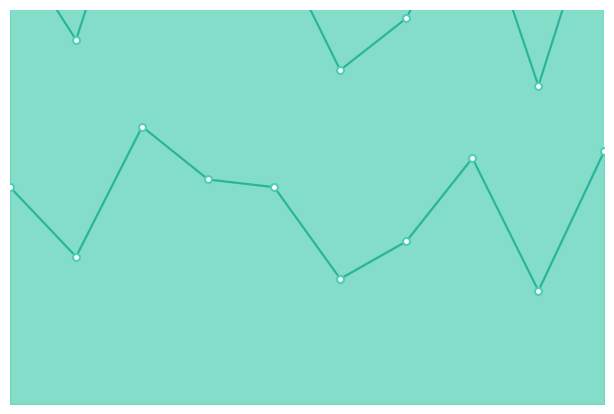

What is the value of the auc point at the 8th from the left?

1.4